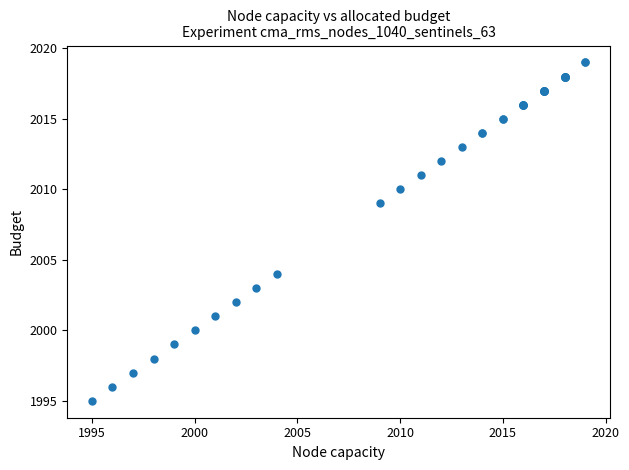

What Y value in the scatter plot is closest to 2007?

2009